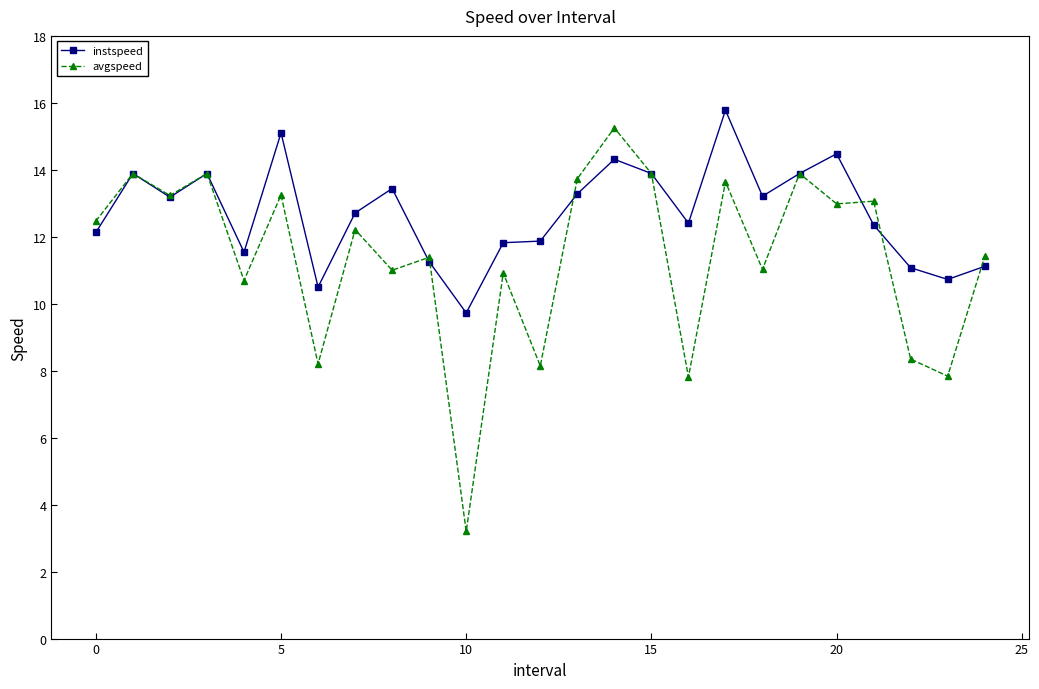

List the series in order of their overall mean, lowest first.

avgspeed, instspeed